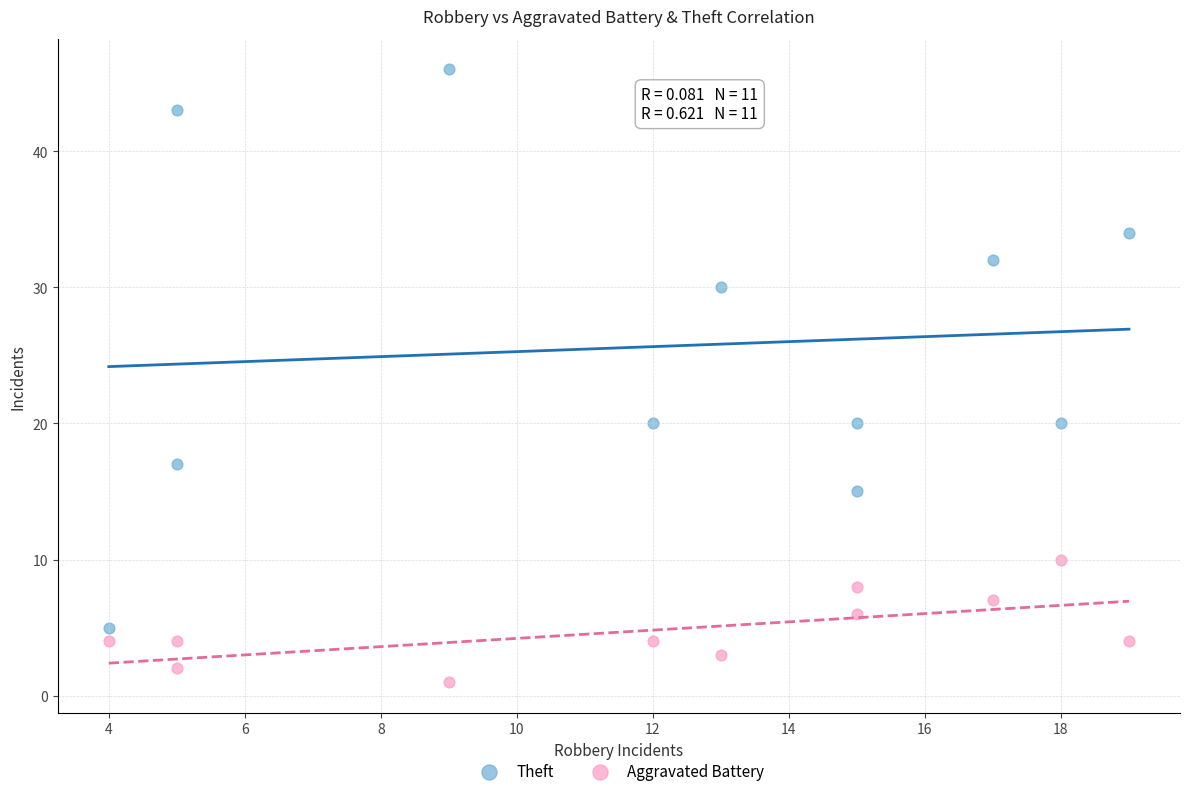

Which series reaches the maximum Y coordinate?

Theft